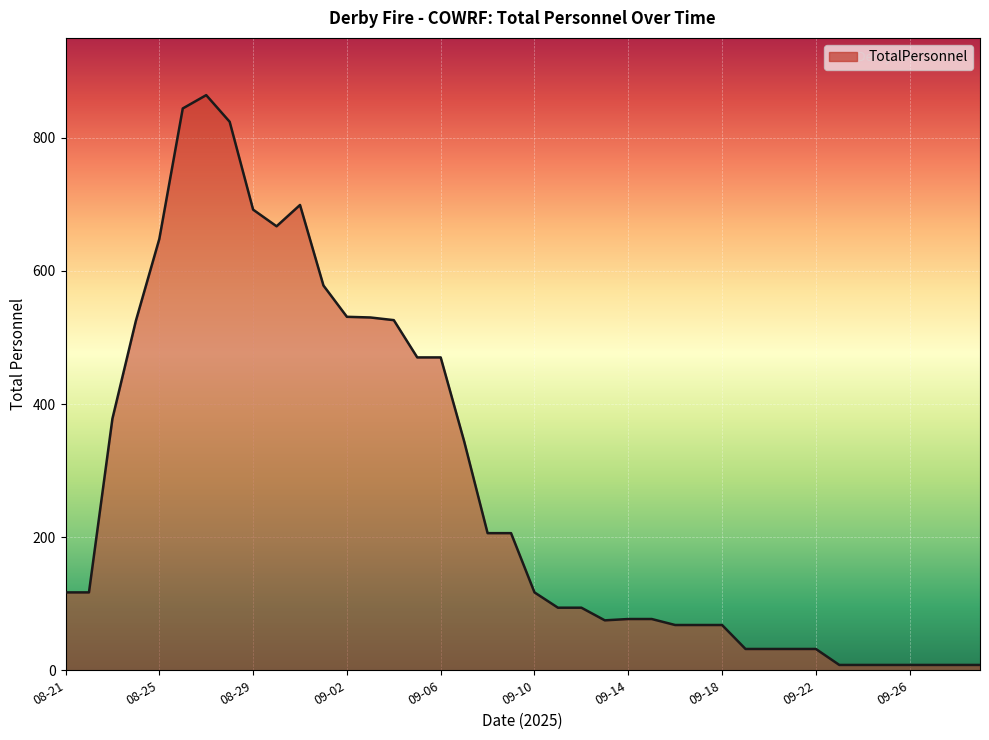

What is the maximum value shown in the chart?

864